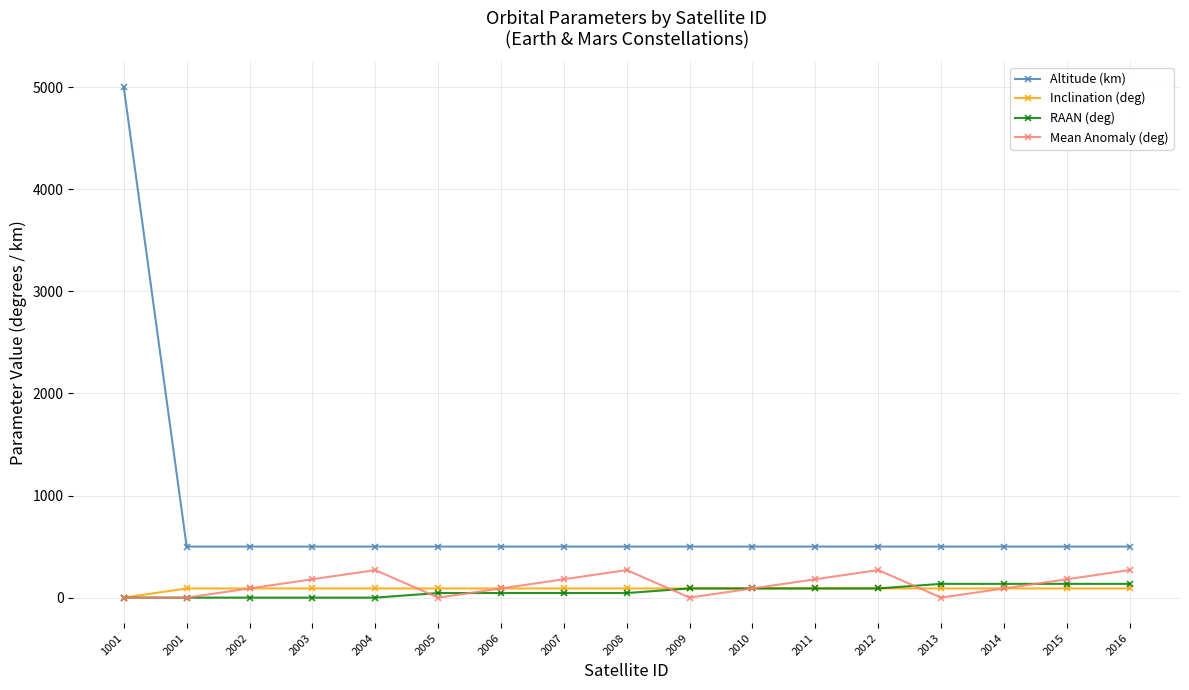

True or false: Altitude (km) and Mean Anomaly (deg) cross at least once.

False